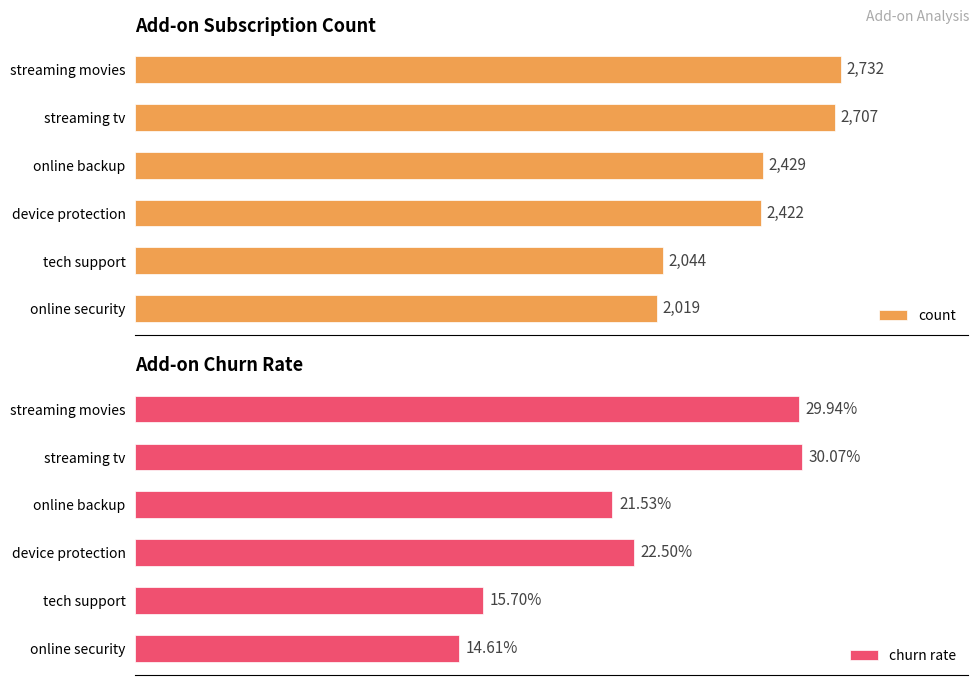

Which series has the largest total across all categories?

count